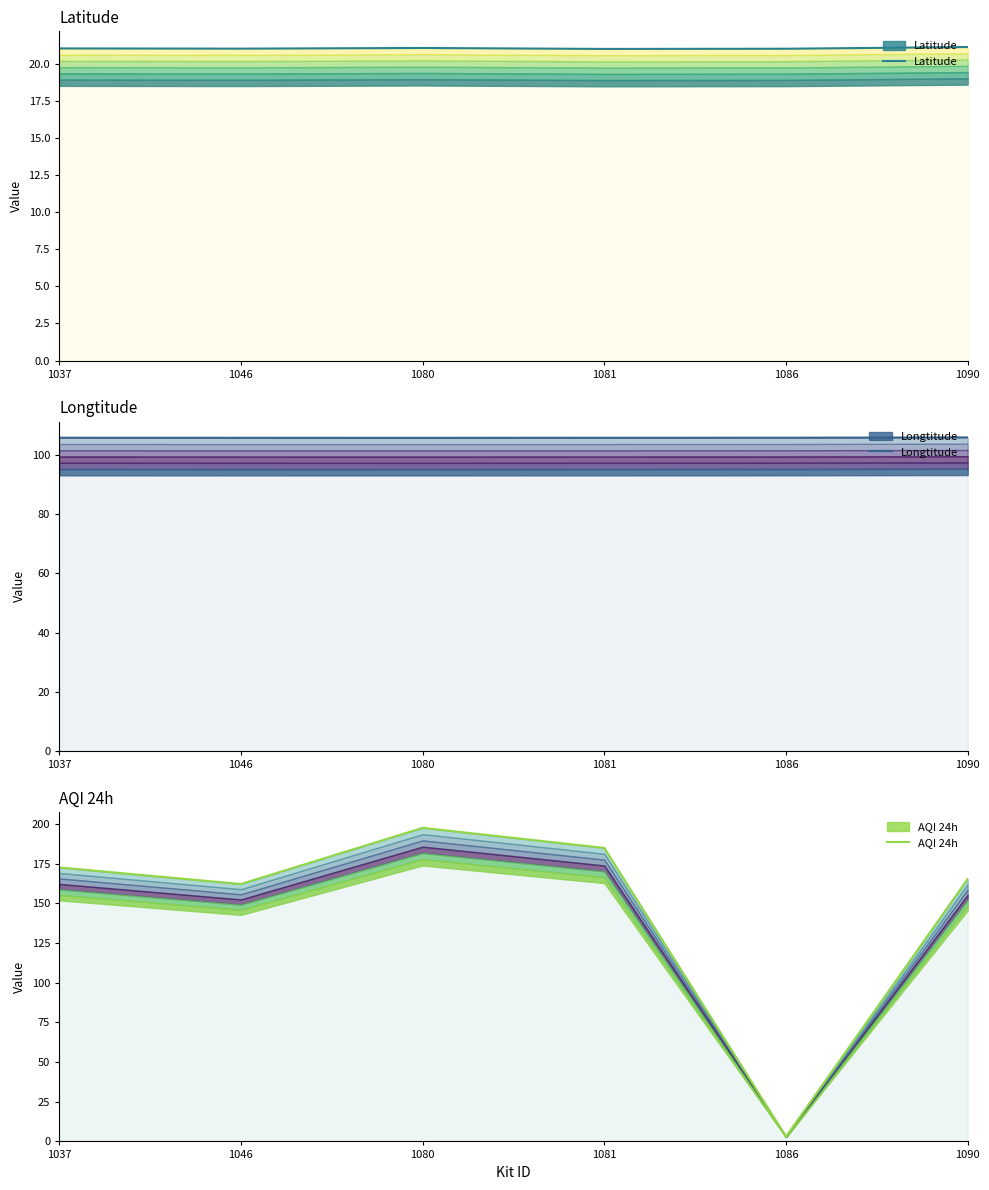

True or false: Latitude and Longtitude cross at least once.

False